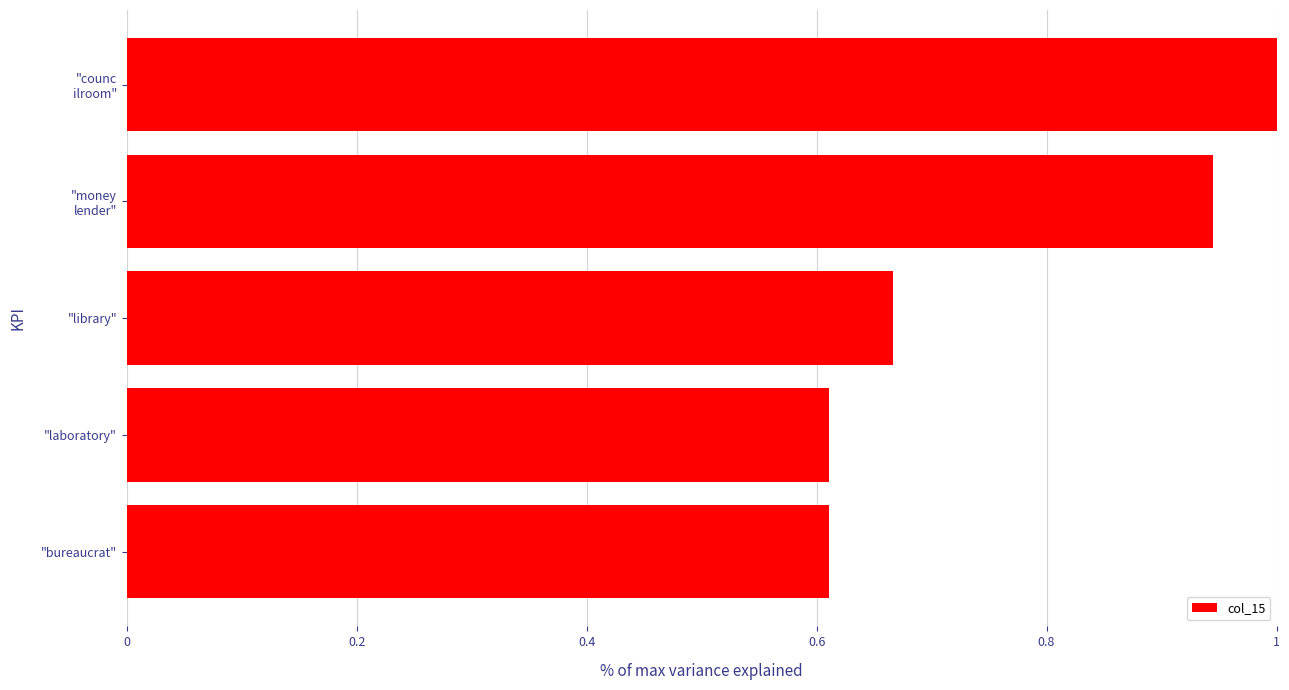

Between "bureaucrat" and "library", which is larger?

"library"